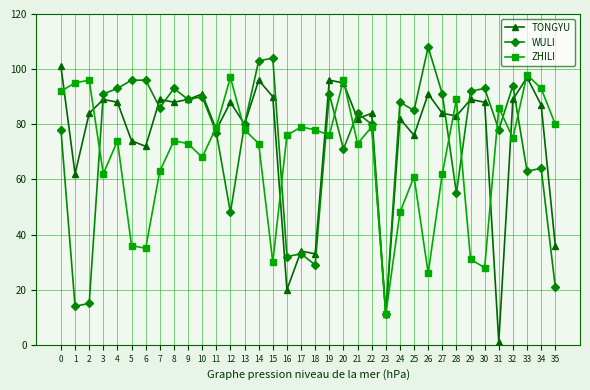

Does the chart have visible grid lines?

Yes